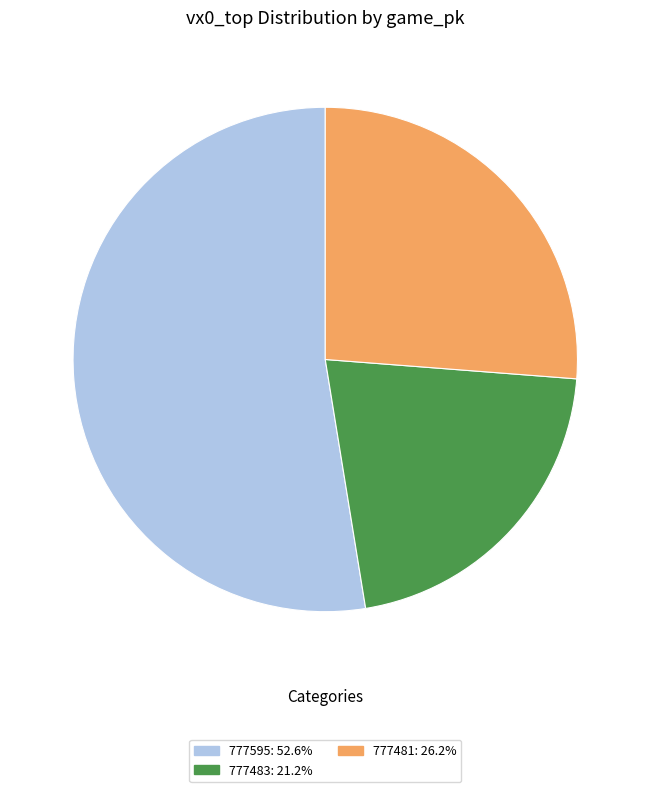

Does 777483 account for over 50% of the chart?

No